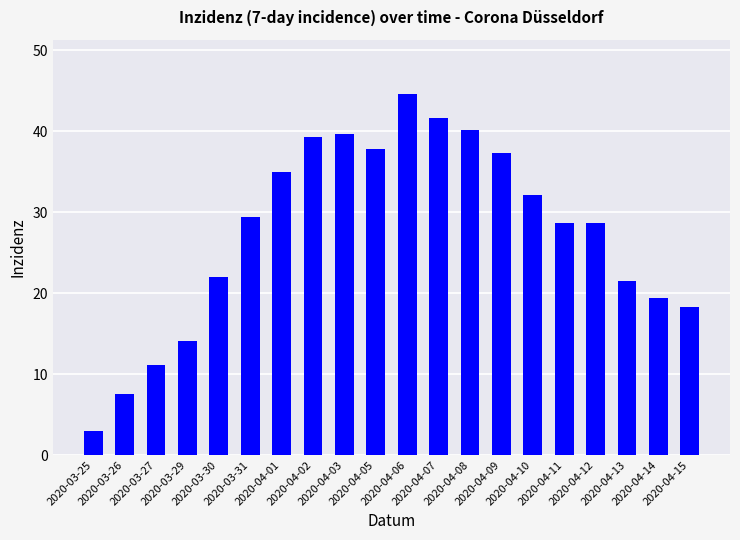

What is the difference between the maximum and second lowest values?

37.0